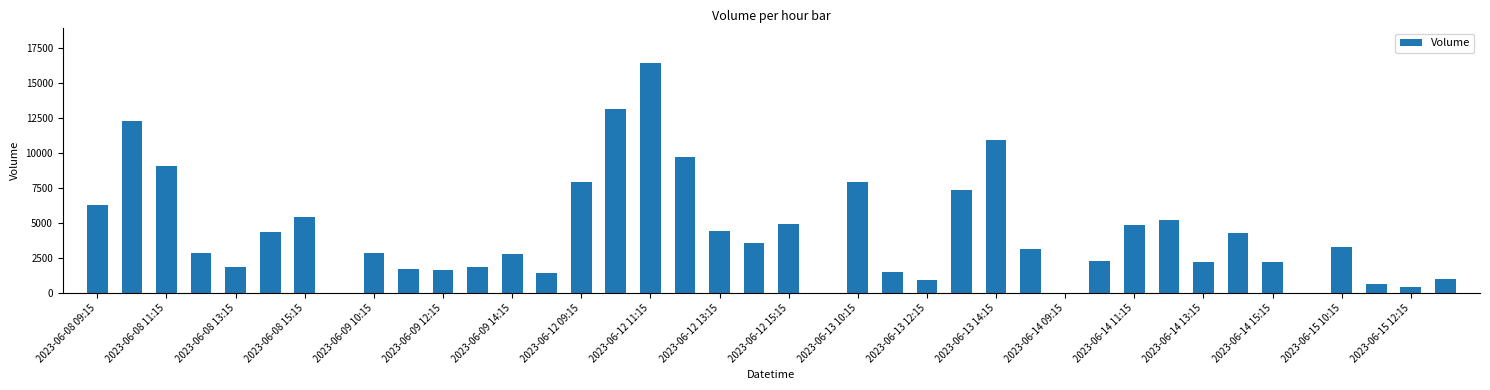

What is the greatest value displayed?

16428